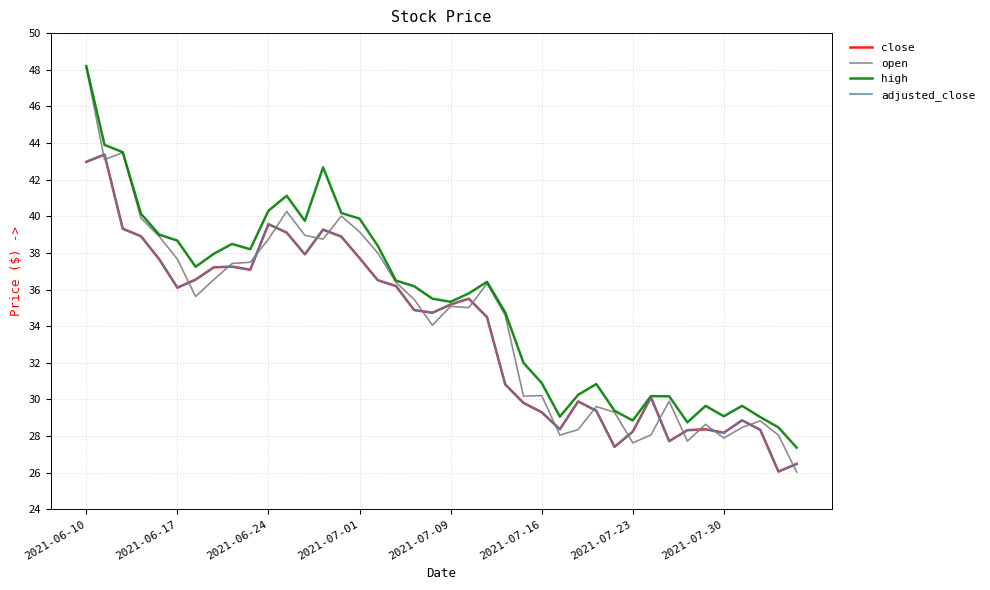

Does the chart have visible grid lines?

Yes